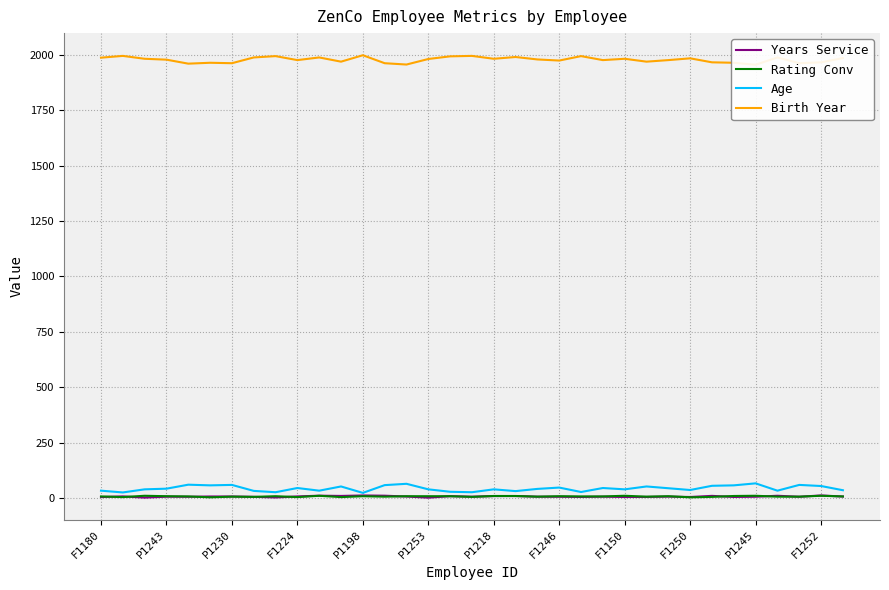

What is the difference between the Birth Year values at P1253 and F1150?

1.0